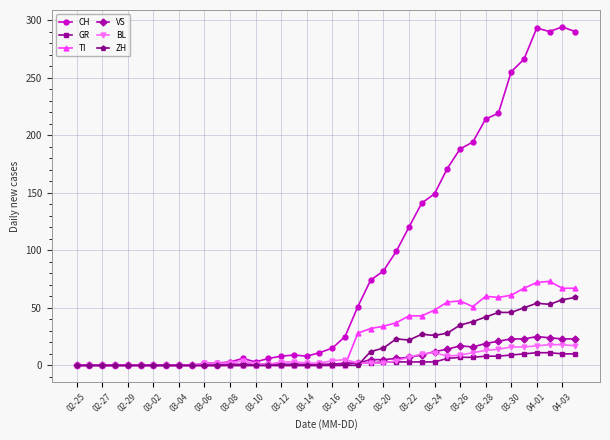

At how many categories does at least one series exceed 32?

18